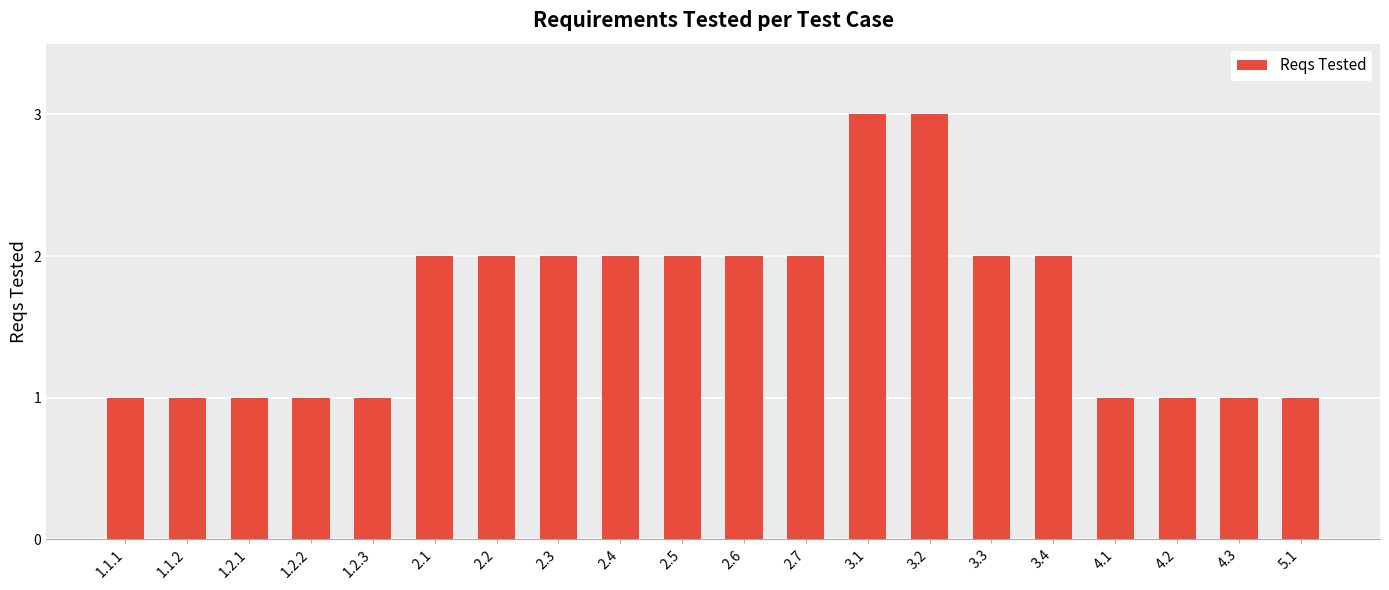

Approximately how many times larger is the value at 2.5 compared to 1.1.2?

2.0